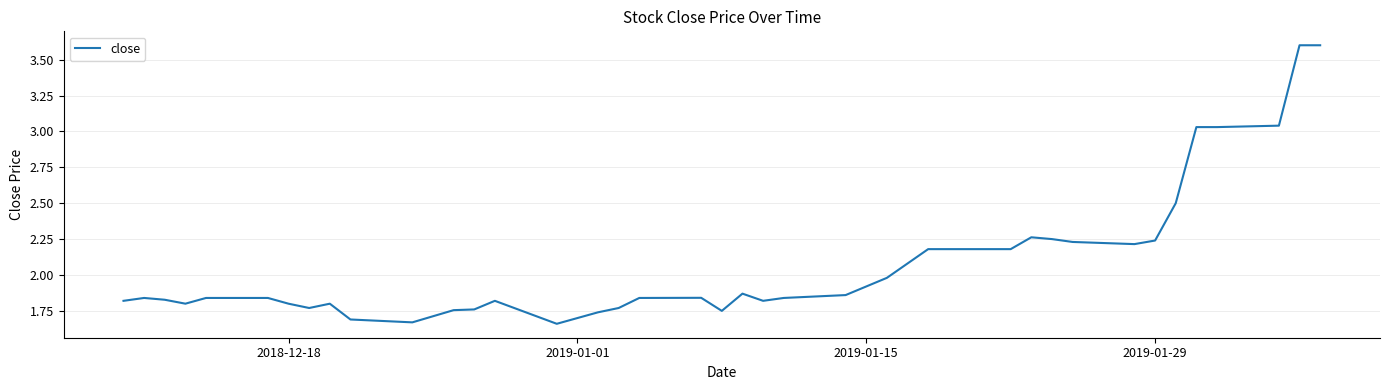

Is this an area chart (filled region under the line)?

No